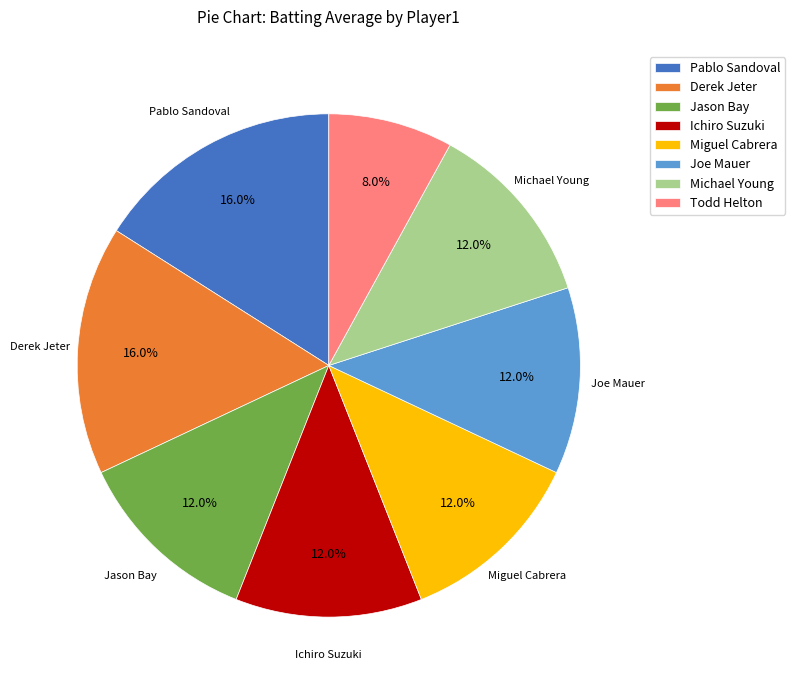

Which category has the smallest portion of the pie?

Todd Helton